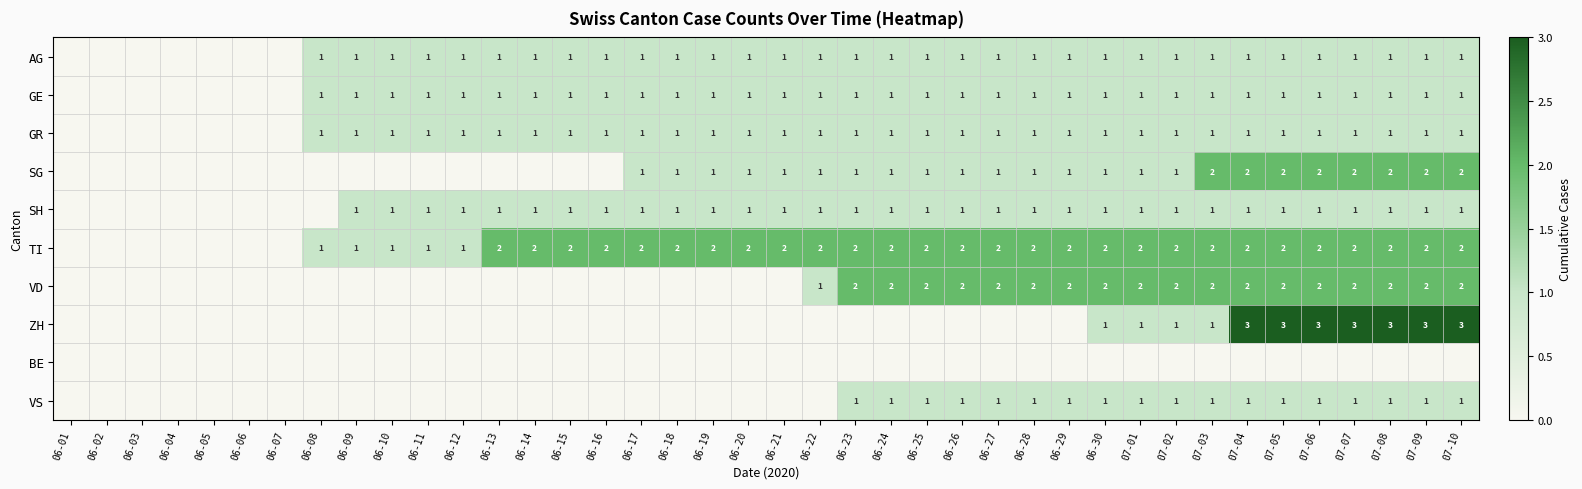

Is it true that SH equals 2 at 06-15?

False